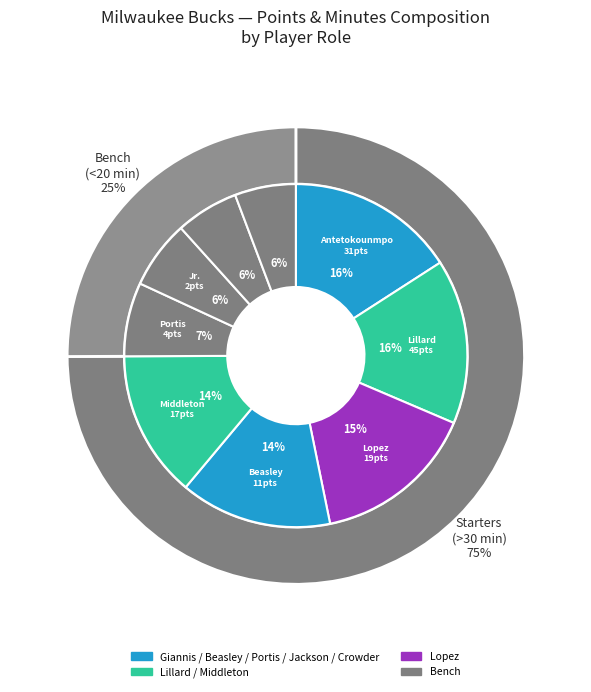

Is there a majority slice in this chart?

No